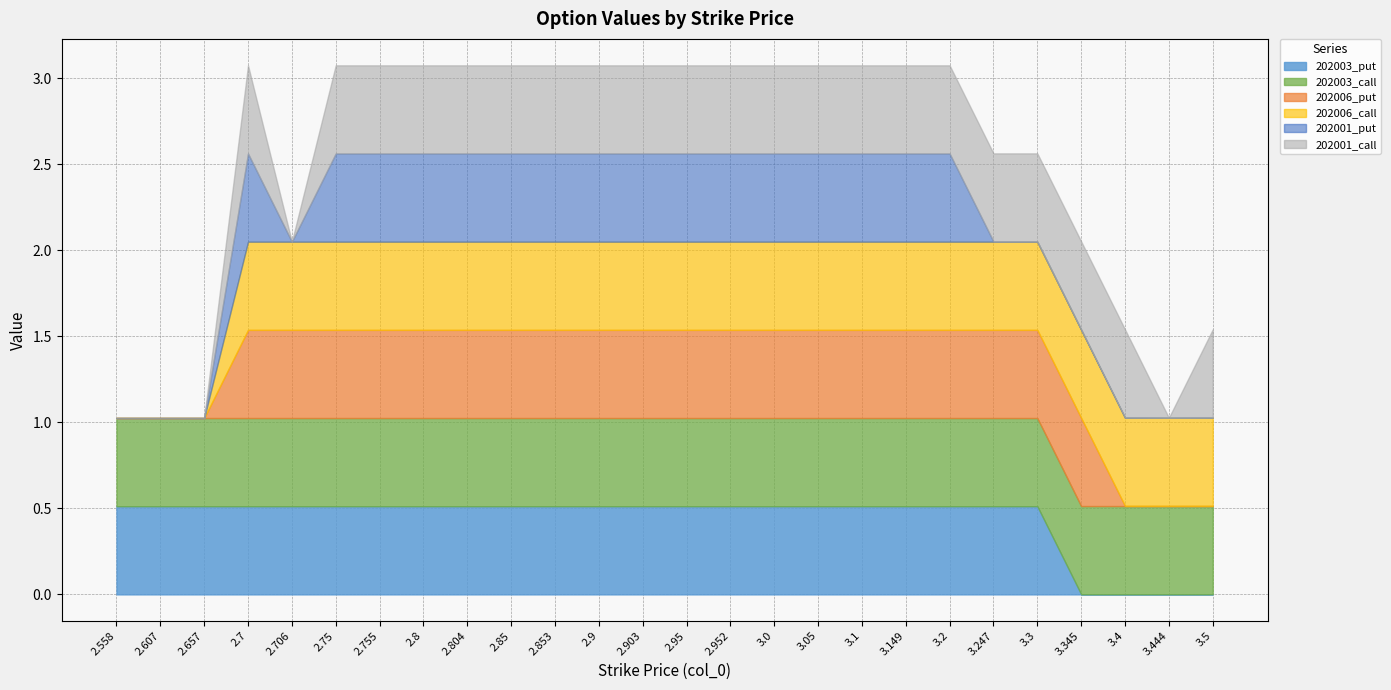

True or false: 202006_call has more than 2 interior local peaks.

False